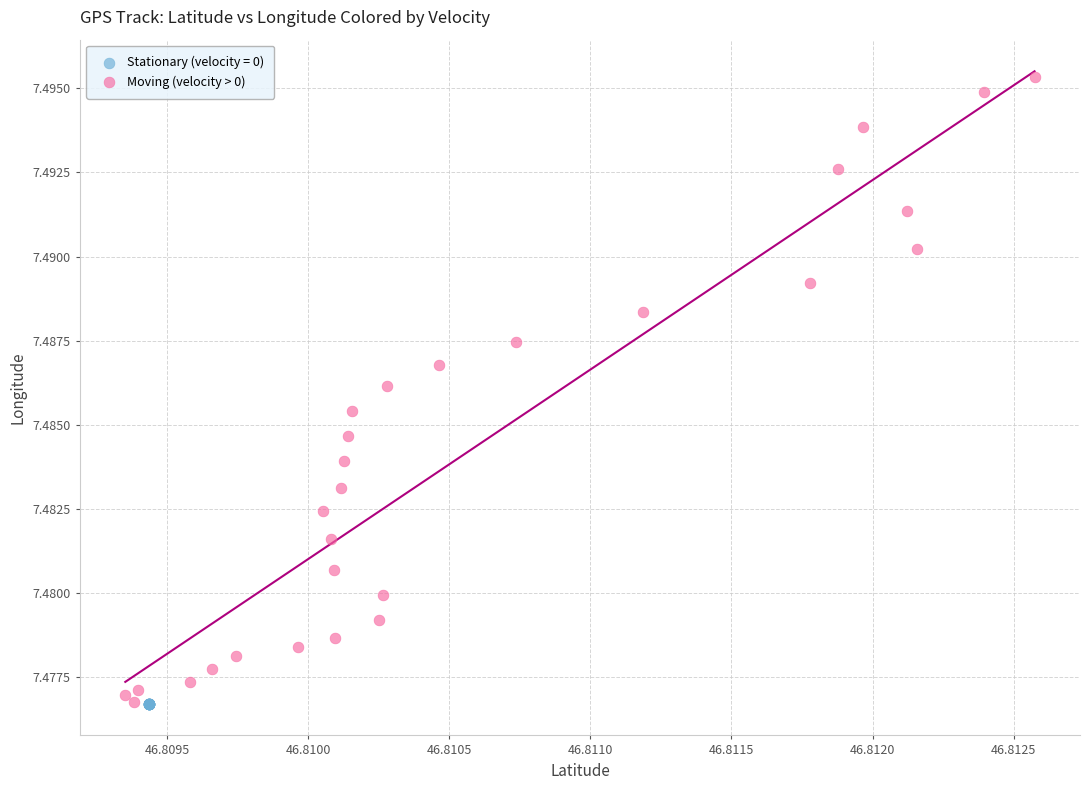

Which series contains the highest Y value?

Moving (velocity > 0)